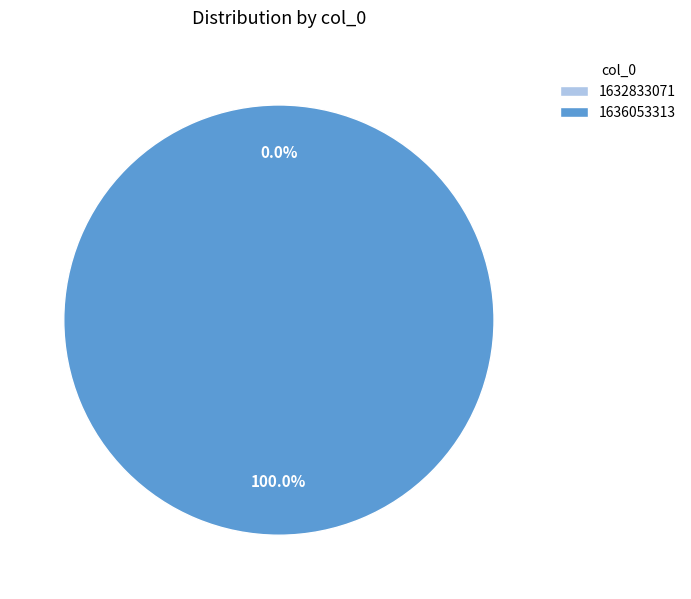

How many segments does this pie chart have?

2